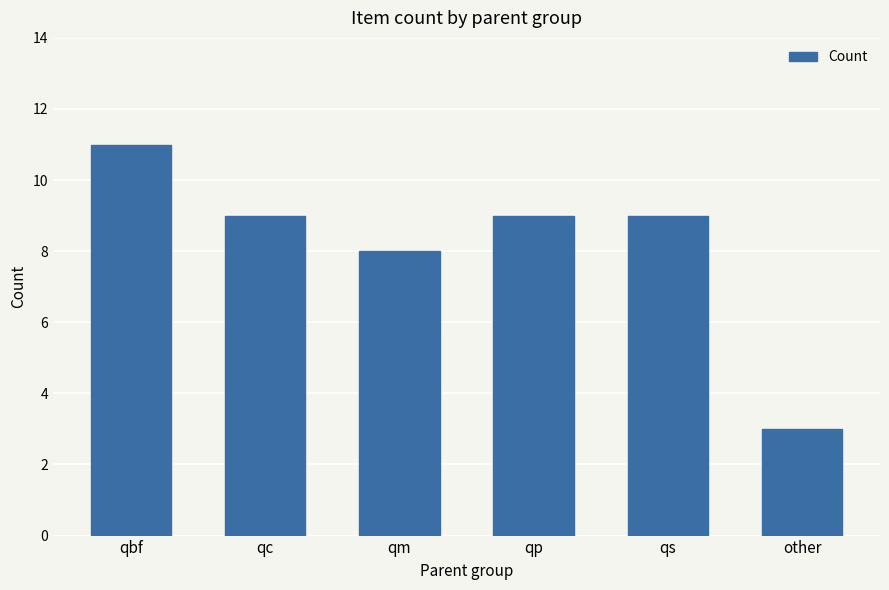

At which label is the value closest to 7?

qm